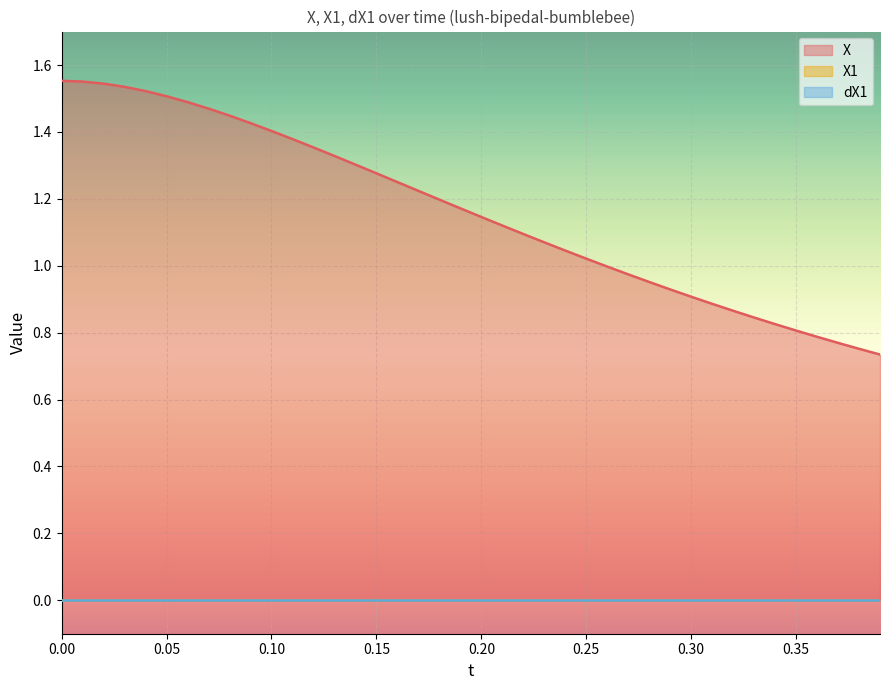

Count the number of categories in the chart.

40